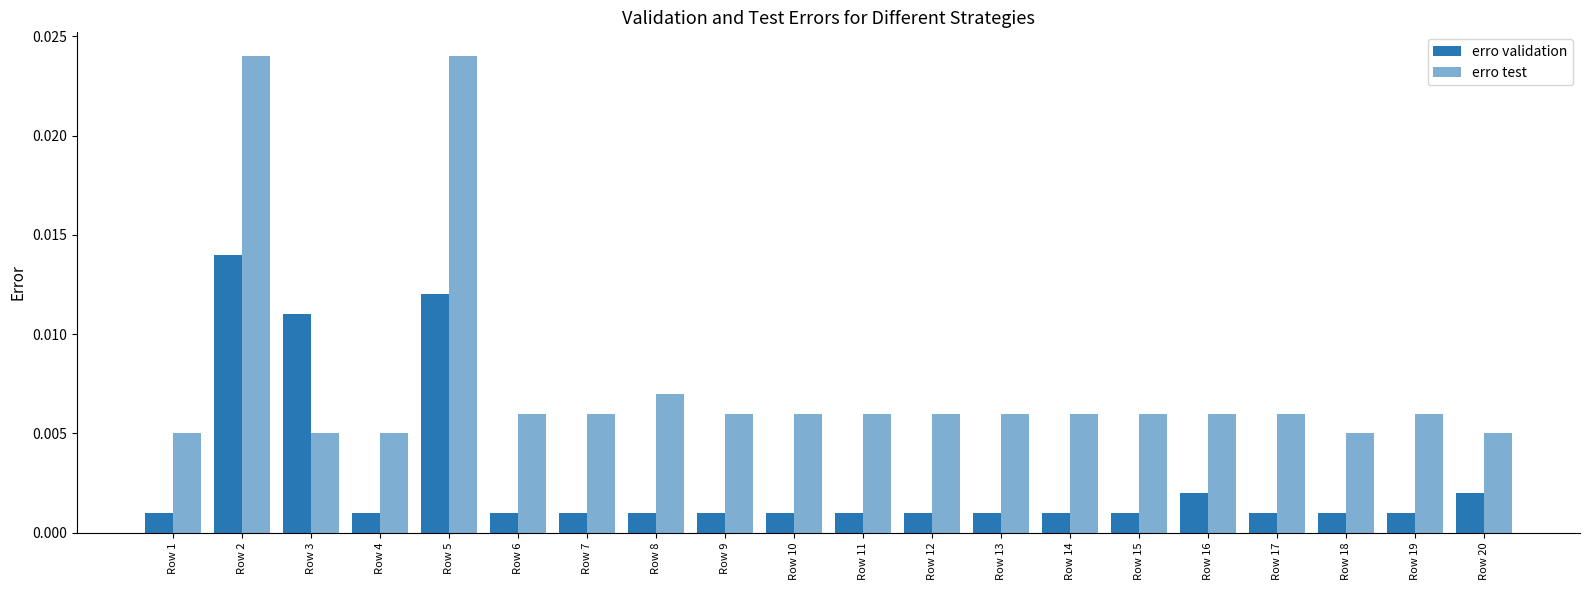

Does the chart contain any negative values?

No